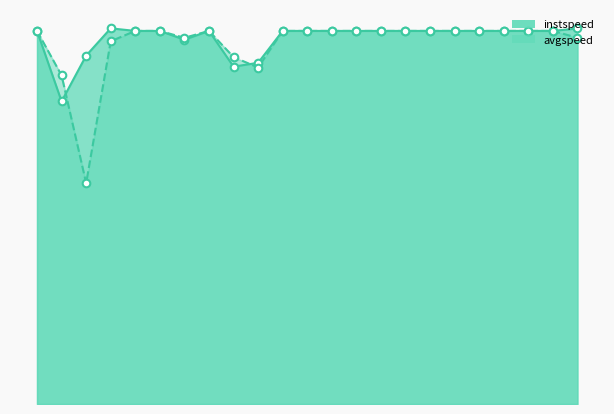

Which series has the largest Y range (max minus min)?

avgspeed